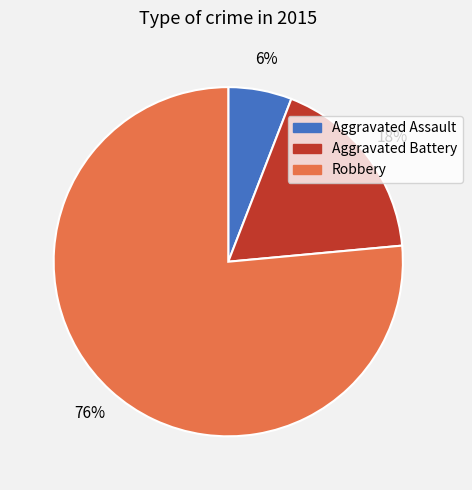

Is there any slice that represents more than half of the pie?

Yes